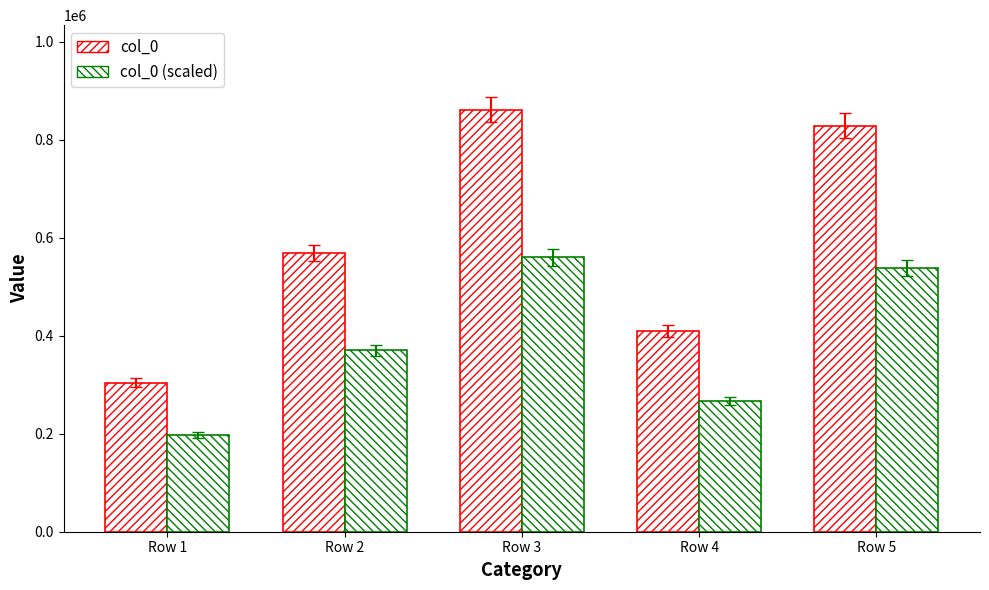

What is the value of the col_0 bar at the 1st from the left?

304207.0